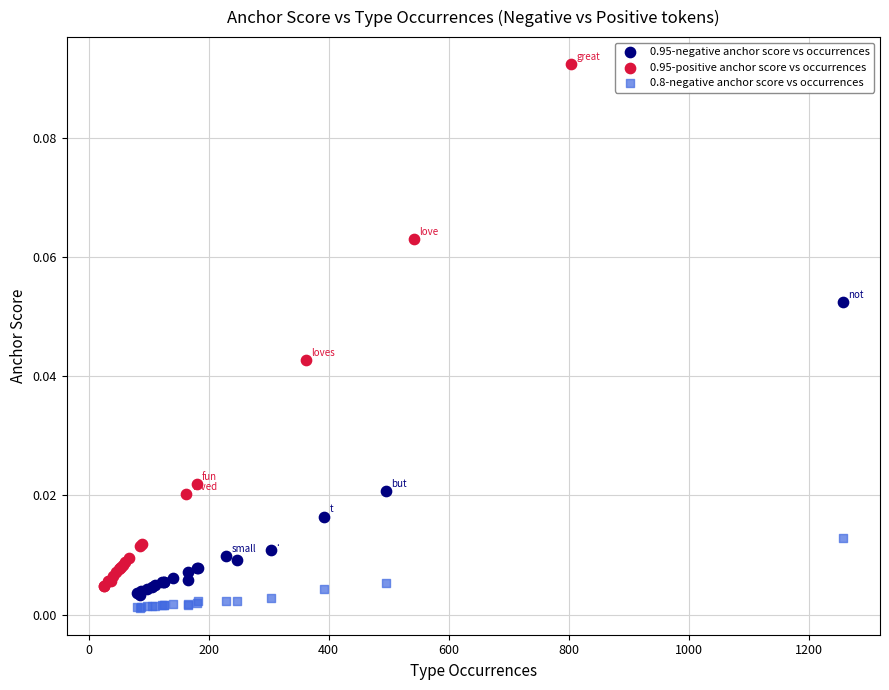

Which series has the largest Y range (max minus min)?

0.95-positive anchor score vs occurrences